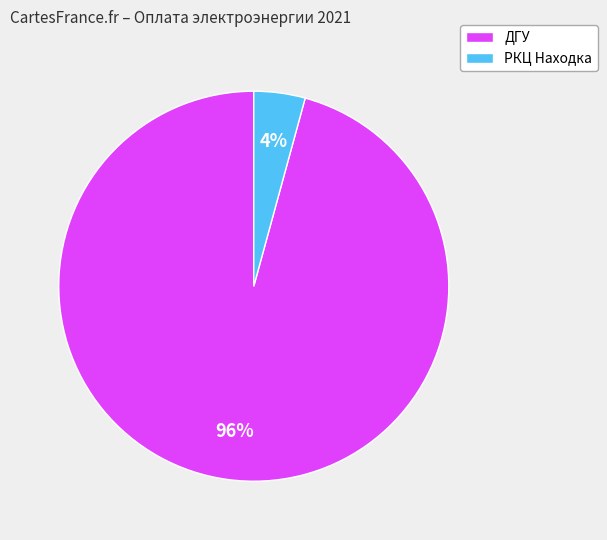

To the nearest percent, what is the average slice percentage?

50%